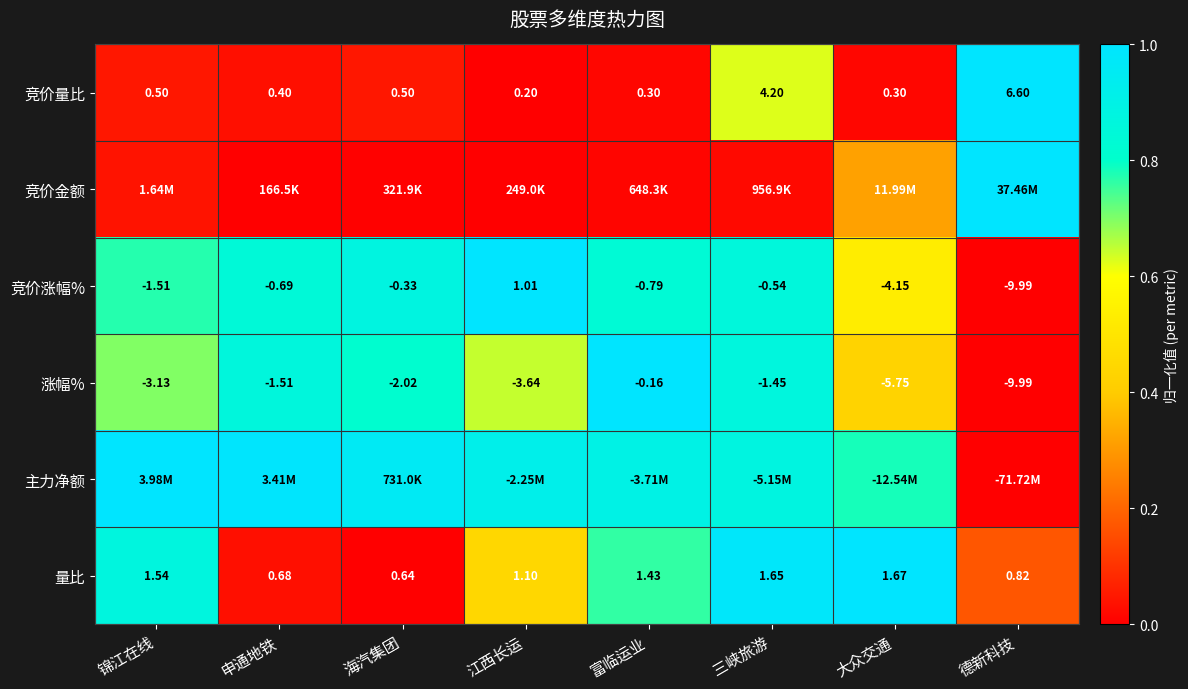

List the labels in order of 涨幅% value, largest first.

富临运业, 三峡旅游, 申通地铁, 海汽集团, 锦江在线, 江西长运, 大众交通, 德新科技